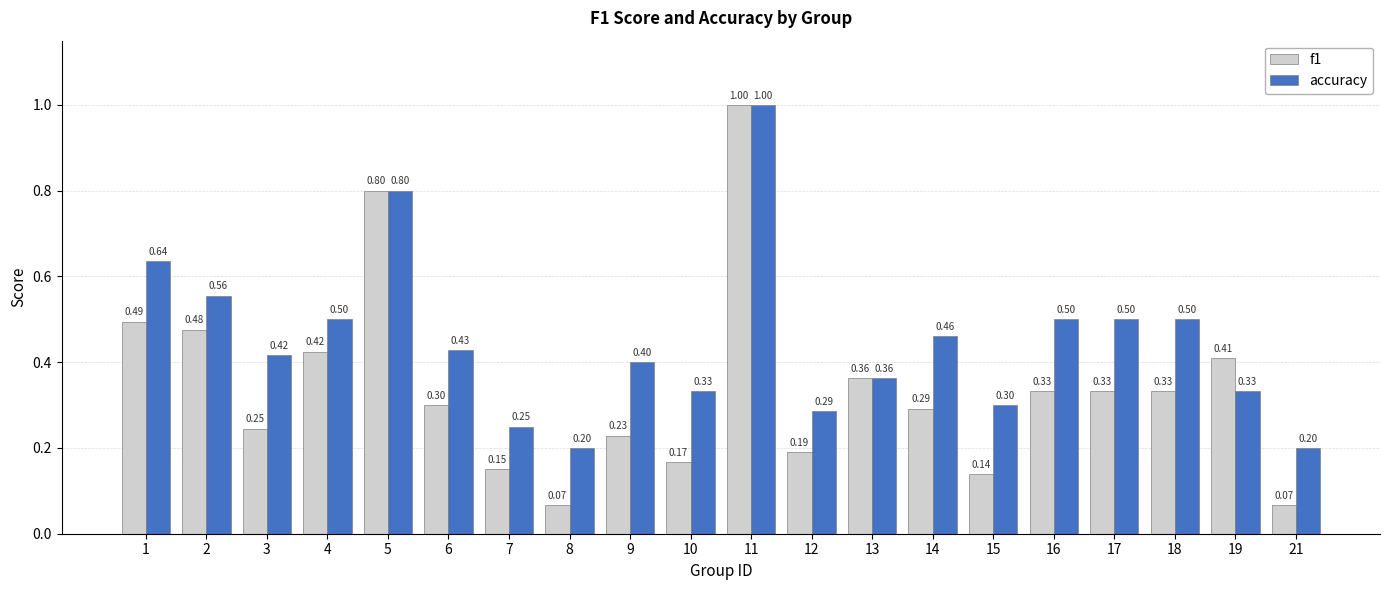

What are all the series names shown in the legend?

f1, accuracy